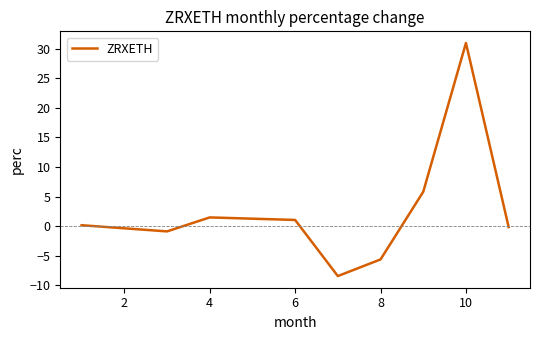

What is the maximum value shown in the chart?

31.0